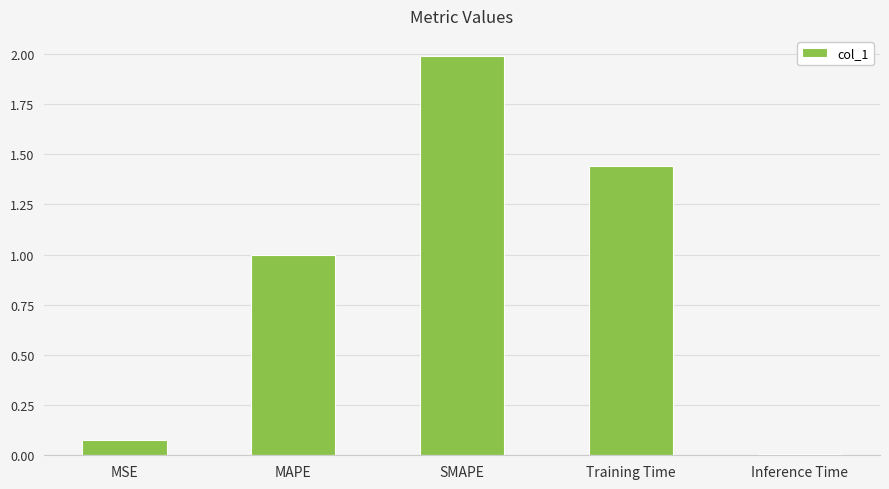

What is the label of the 3rd bar from the left?

SMAPE